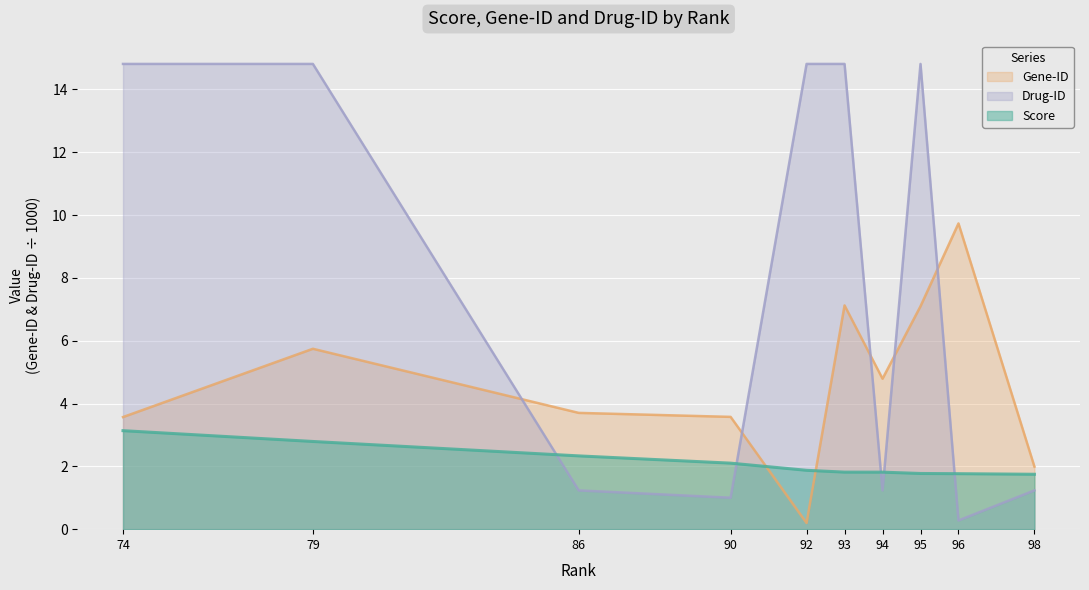

What is the greatest value displayed?

14.8